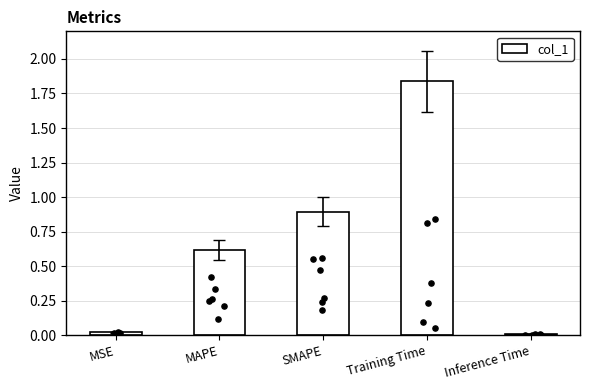

Which has a higher value, Inference Time or SMAPE?

SMAPE